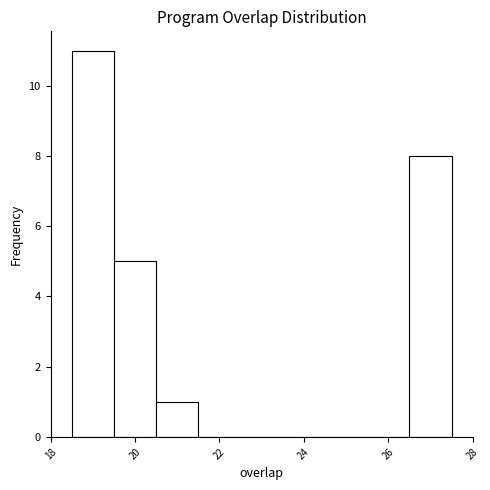

Over which range of the x-axis is the bar tallest?

18.5 to 19.5